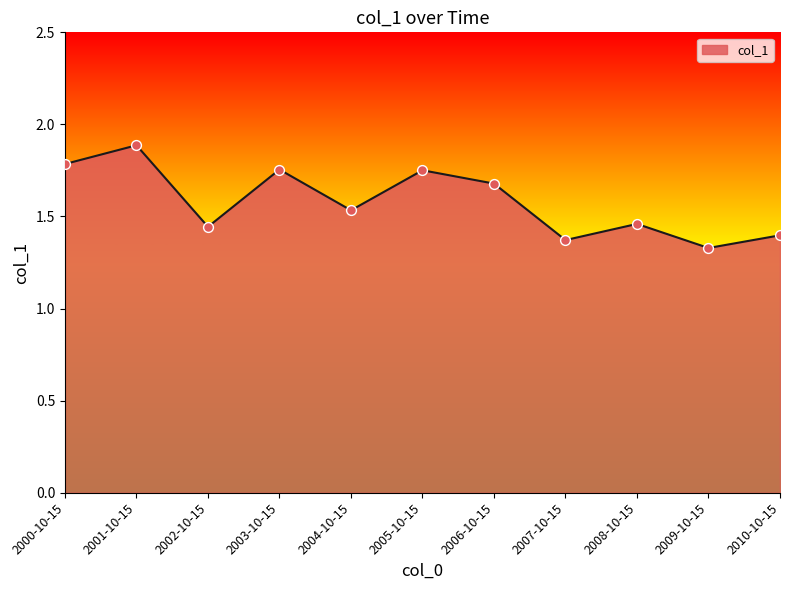

What is the change in value from 2005-10-15 to 2007-10-15?

-0.4